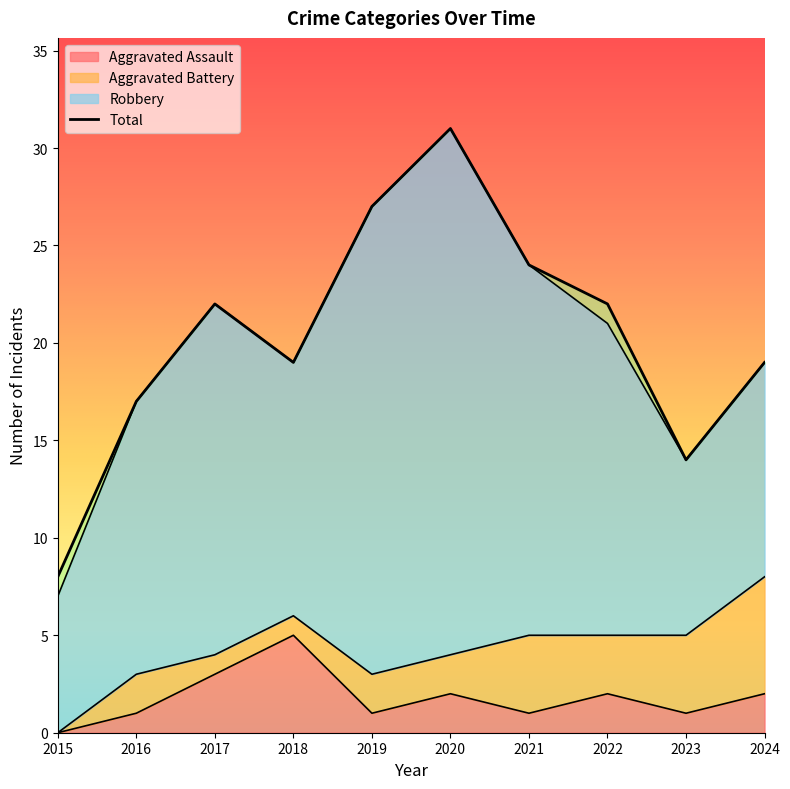

True or false: Aggravated Assault has a value of 3 at 2017.

True